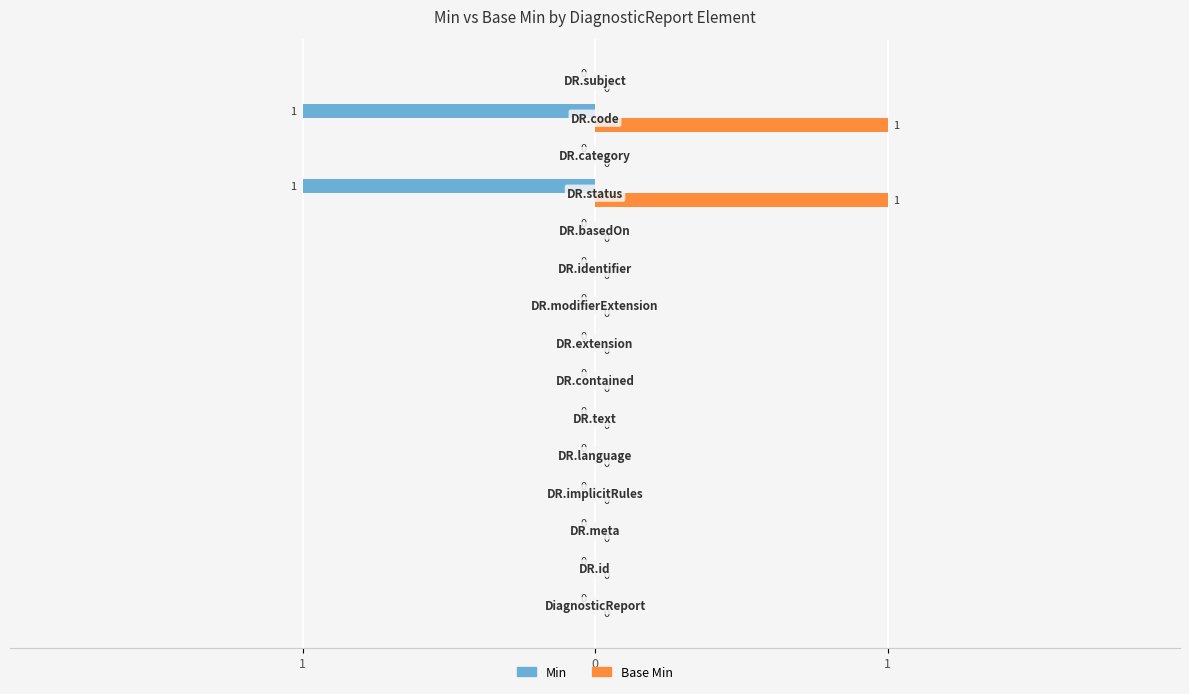

What are all the series names shown in the legend?

Min, Base Min